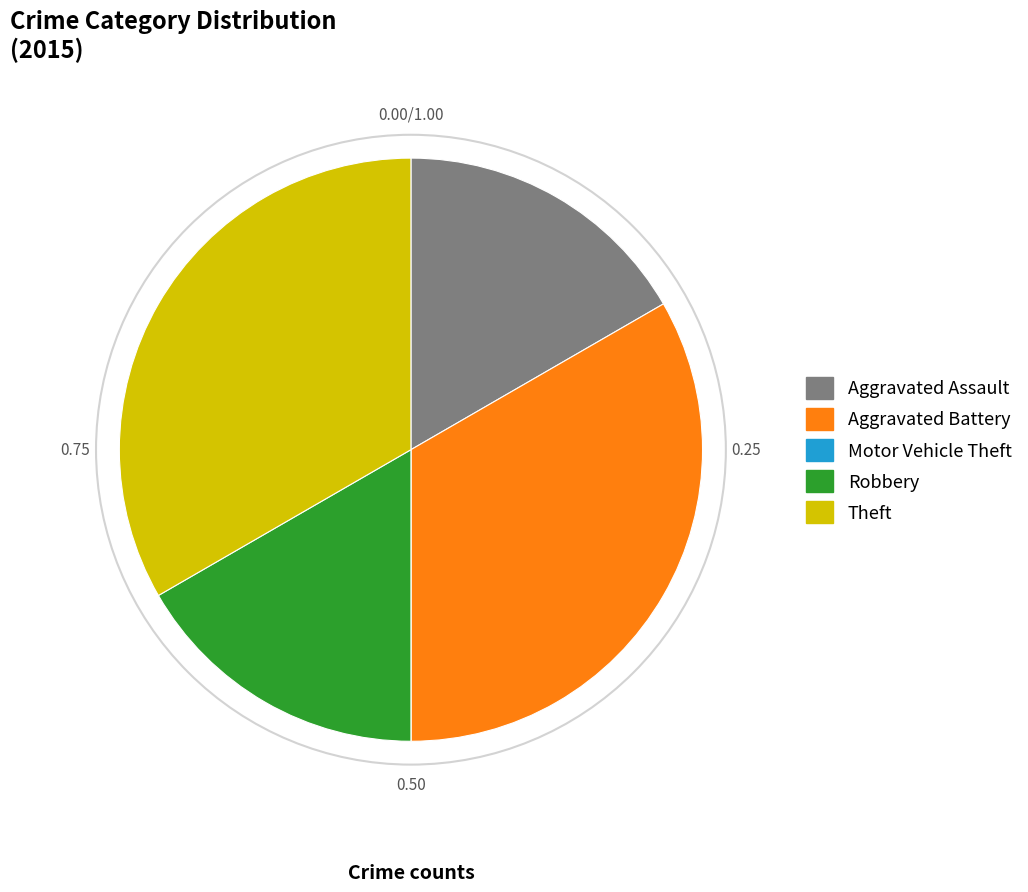

Approximately how many times larger is the value at Theft compared to Robbery?

2.0